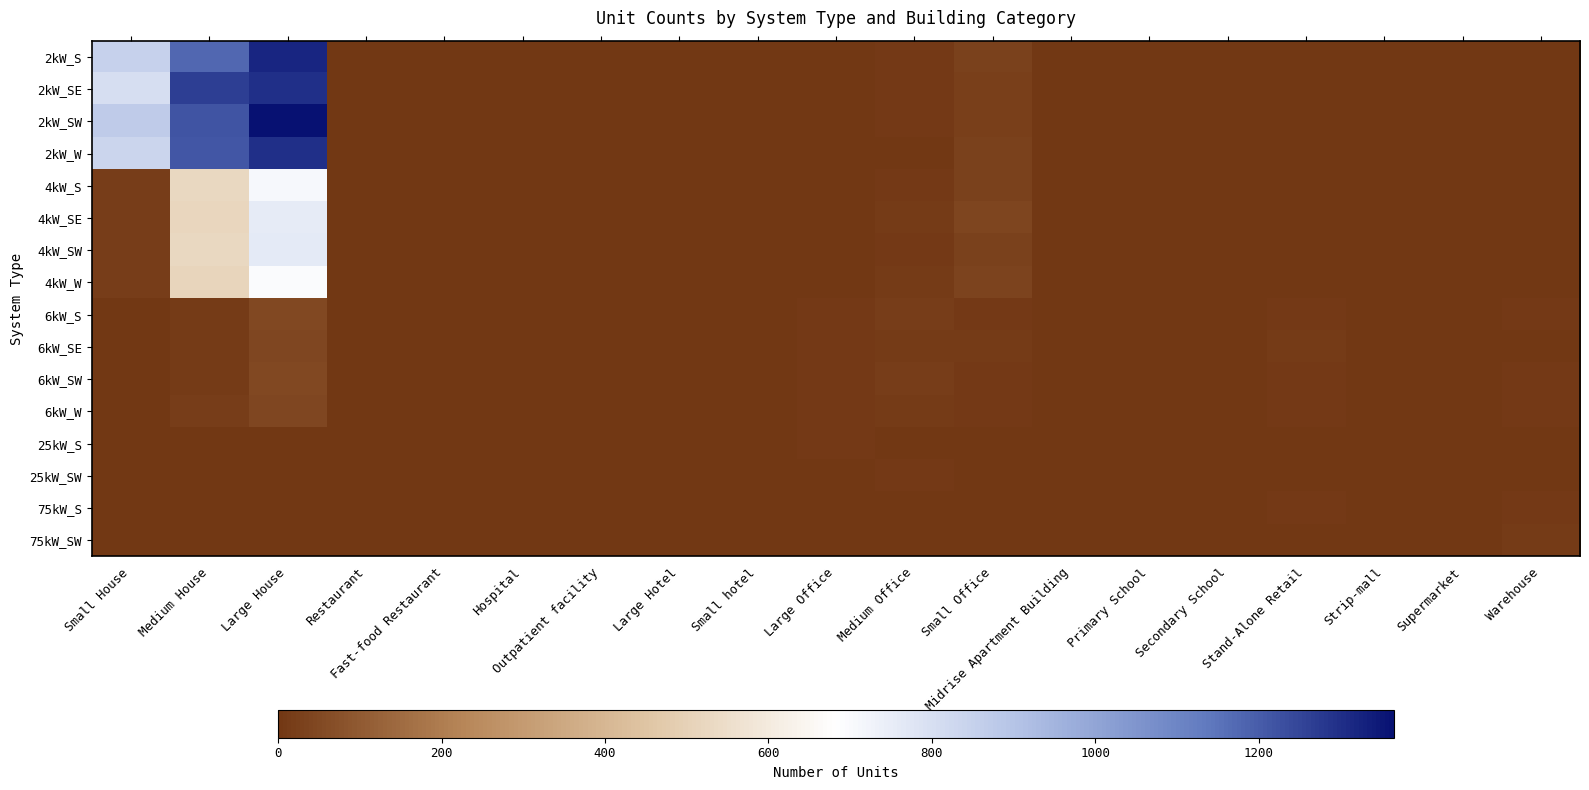

Which category has the highest value across all series?

Large House